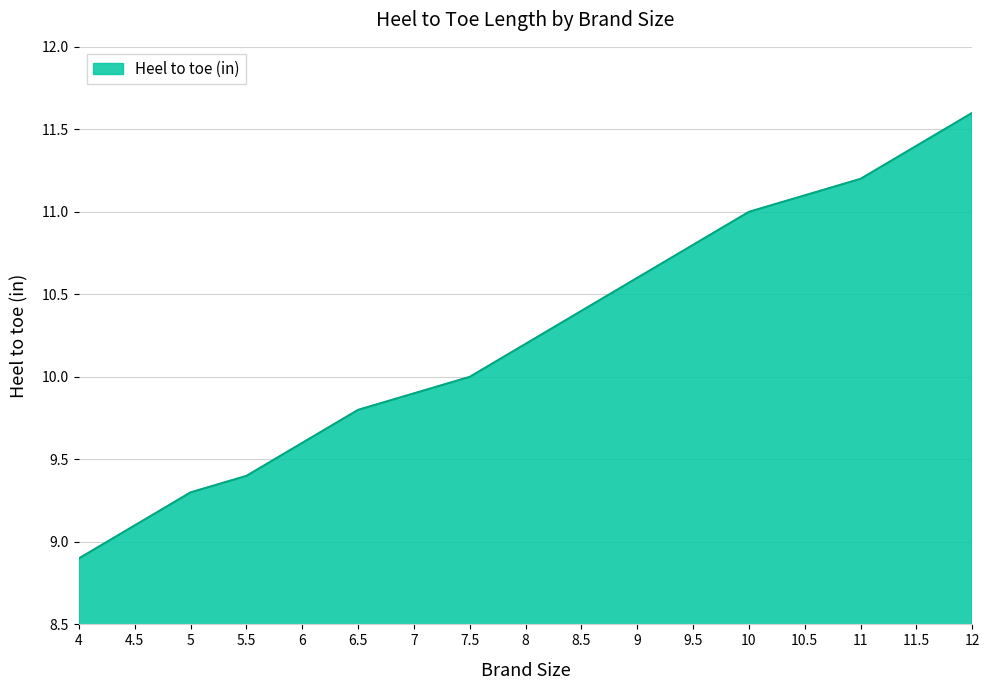

What is the approximate value at 4?

8.9